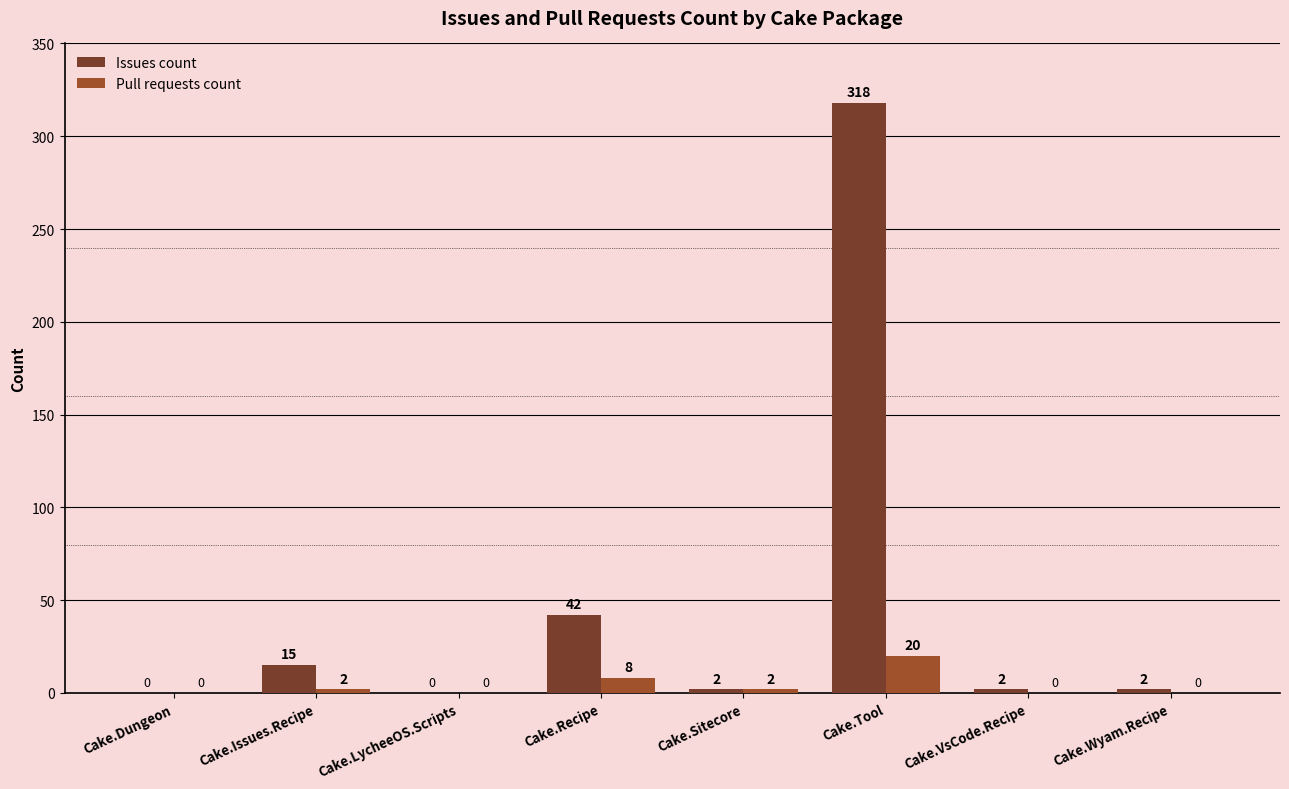

Which series changed the most between Cake.Sitecore and Cake.VsCode.Recipe?

Pull requests count